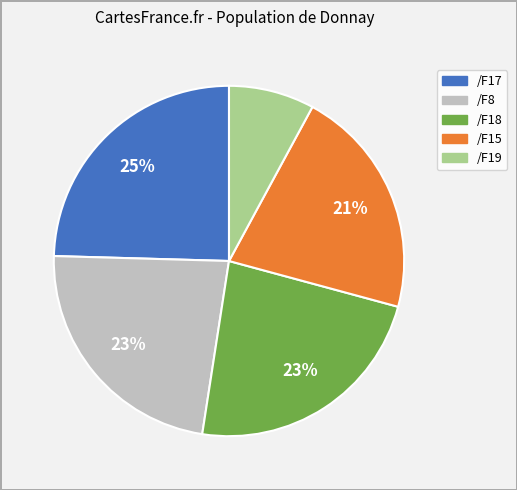

Does any single category account for the majority?

No